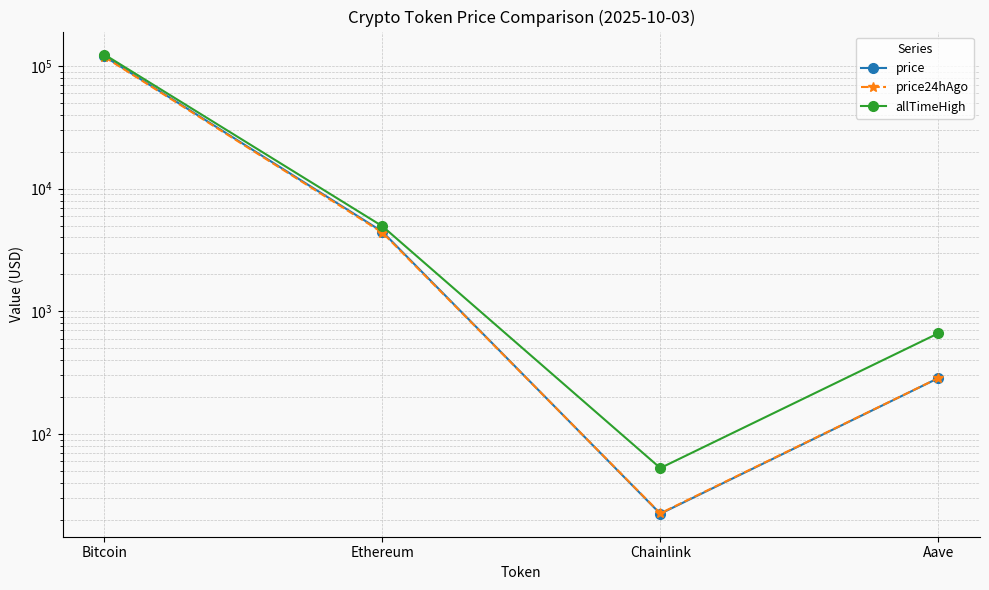

Reading left to right, transcribe all the data shown in this chart.

price: 120085.0	4462.5	22.4	285.1
price24hAgo: 118716.0	4389.1	22.5	285.7
allTimeHigh: 124128.0	4946.1	52.7	661.7